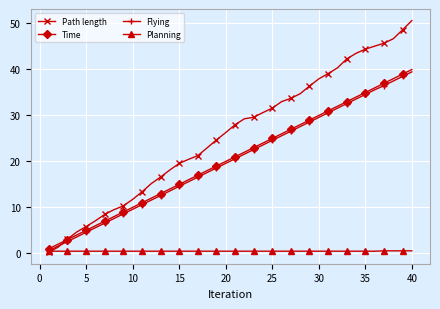

Which series has the largest total across all categories?

Path length